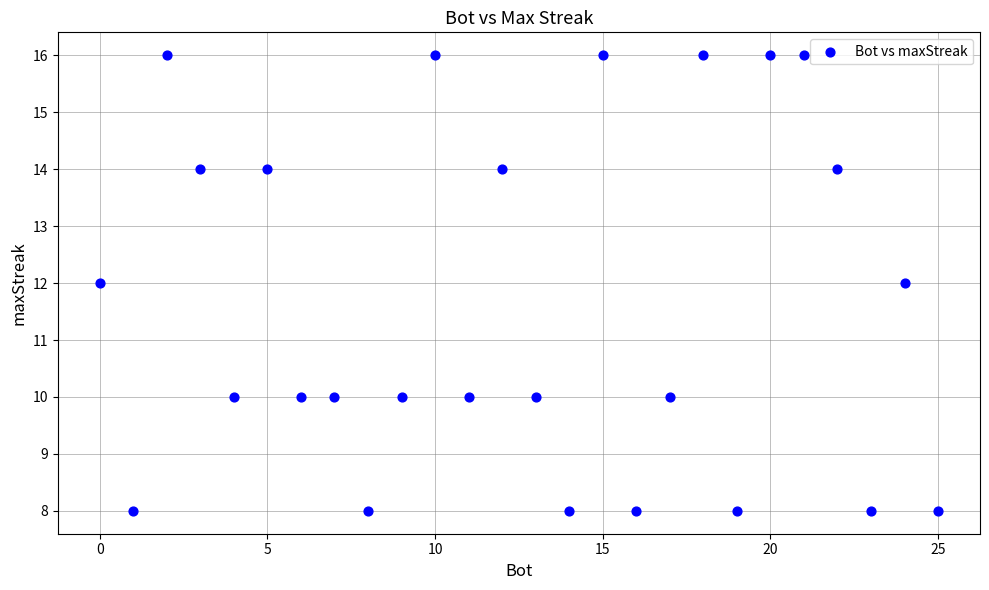

What is the range of Y values (max minus min)?

8